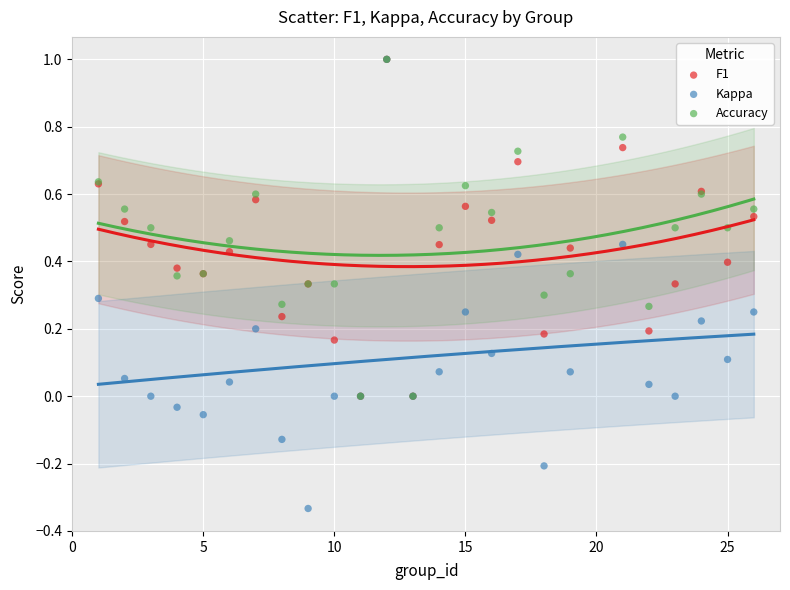

Which series has the widest spread of Y values?

Kappa